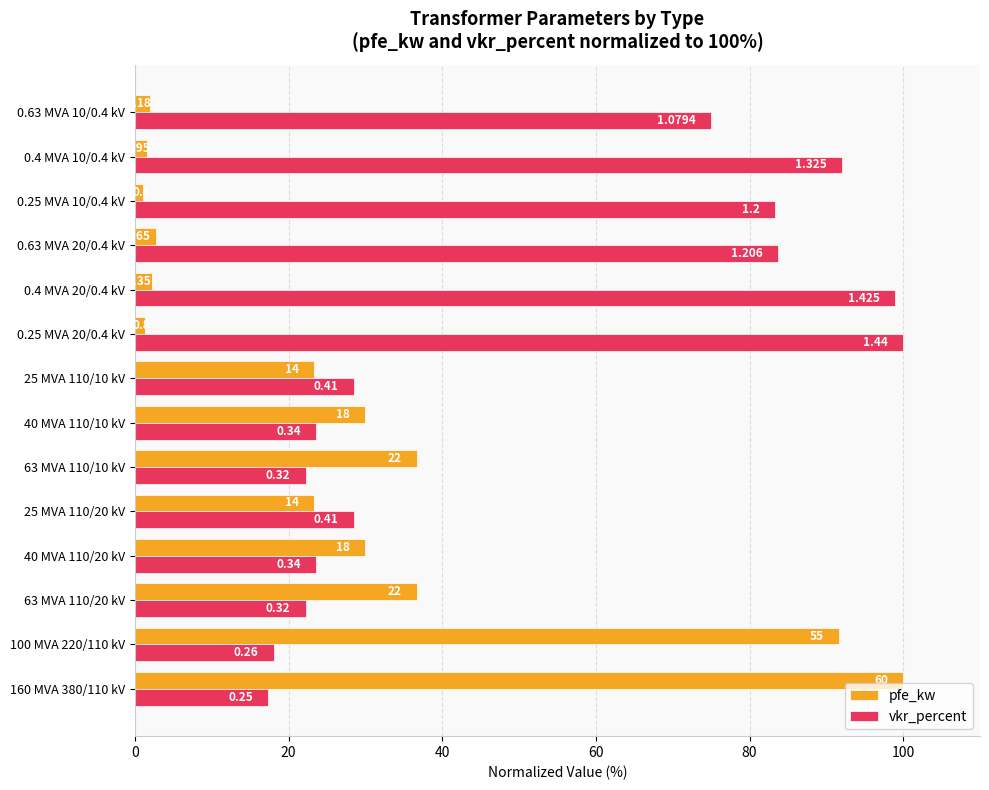

Rank the series by their average value, from lowest to highest.

pfe_kw, vkr_percent